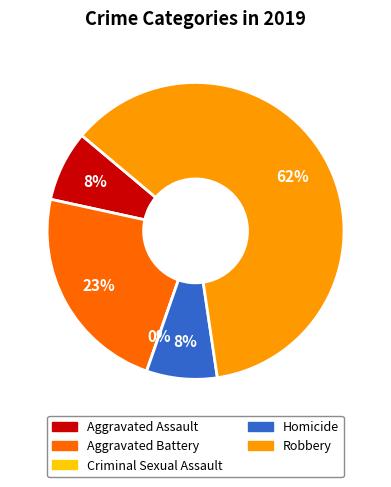

To the nearest percent, what portion does Homicide represent?

8%